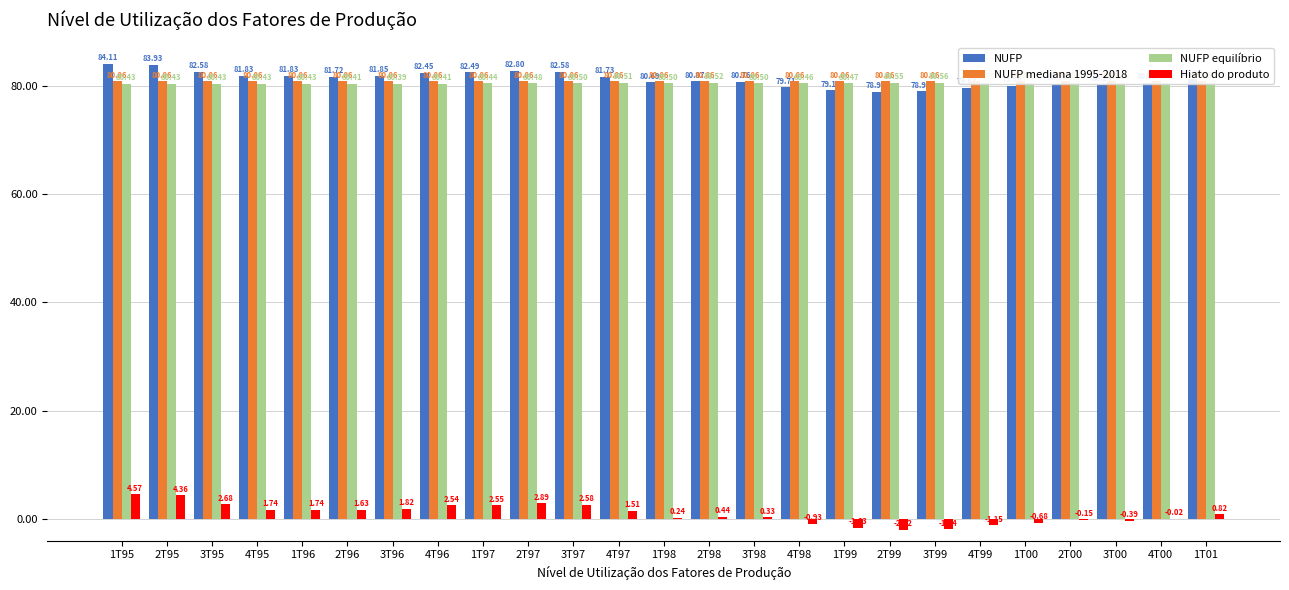

Reading left to right, extract all data points from this chart.

NUFP: 84.1	83.9	82.6	81.8	81.8	81.7	81.8	82.5	82.5	82.8	82.6	81.7	80.7	80.9	80.8	79.7	79.2	78.9	79.0	79.6	80.0	80.4	80.2	80.5	81.2
NUFP mediana 1995-2018: 80.9	80.9	80.9	80.9	80.9	80.9	80.9	80.9	80.9	80.9	80.9	80.9	80.9	80.9	80.9	80.9	80.9	80.9	80.9	80.9	80.9	80.9	80.9	80.9	80.9
NUFP equilíbrio: 80.4	80.4	80.4	80.4	80.4	80.4	80.4	80.4	80.4	80.5	80.5	80.5	80.5	80.5	80.5	80.5	80.5	80.5	80.6	80.6	80.5	80.5	80.5	80.5	80.5
Hiato do produto: 4.6	4.4	2.7	1.7	1.7	1.6	1.8	2.5	2.5	2.9	2.6	1.5	0.2	0.4	0.3	-0.9	-1.6	-2.0	-1.9	-1.1	-0.7	-0.1	-0.4	-0.0	0.8